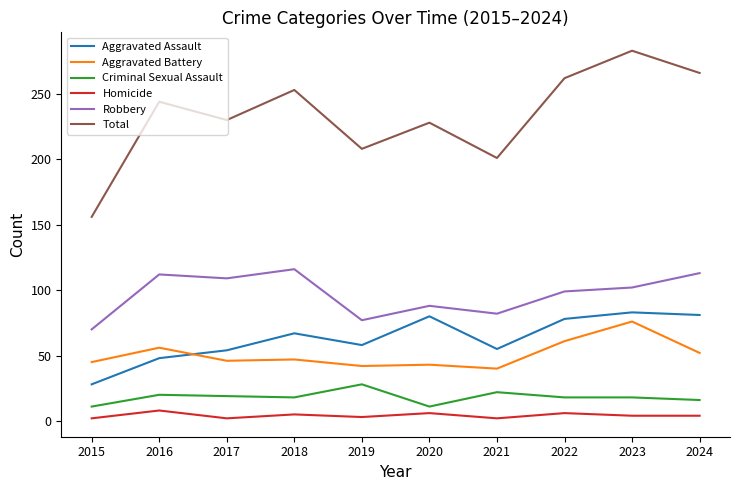

The value of Aggravated Battery at 2017 is 46. True or false?

True